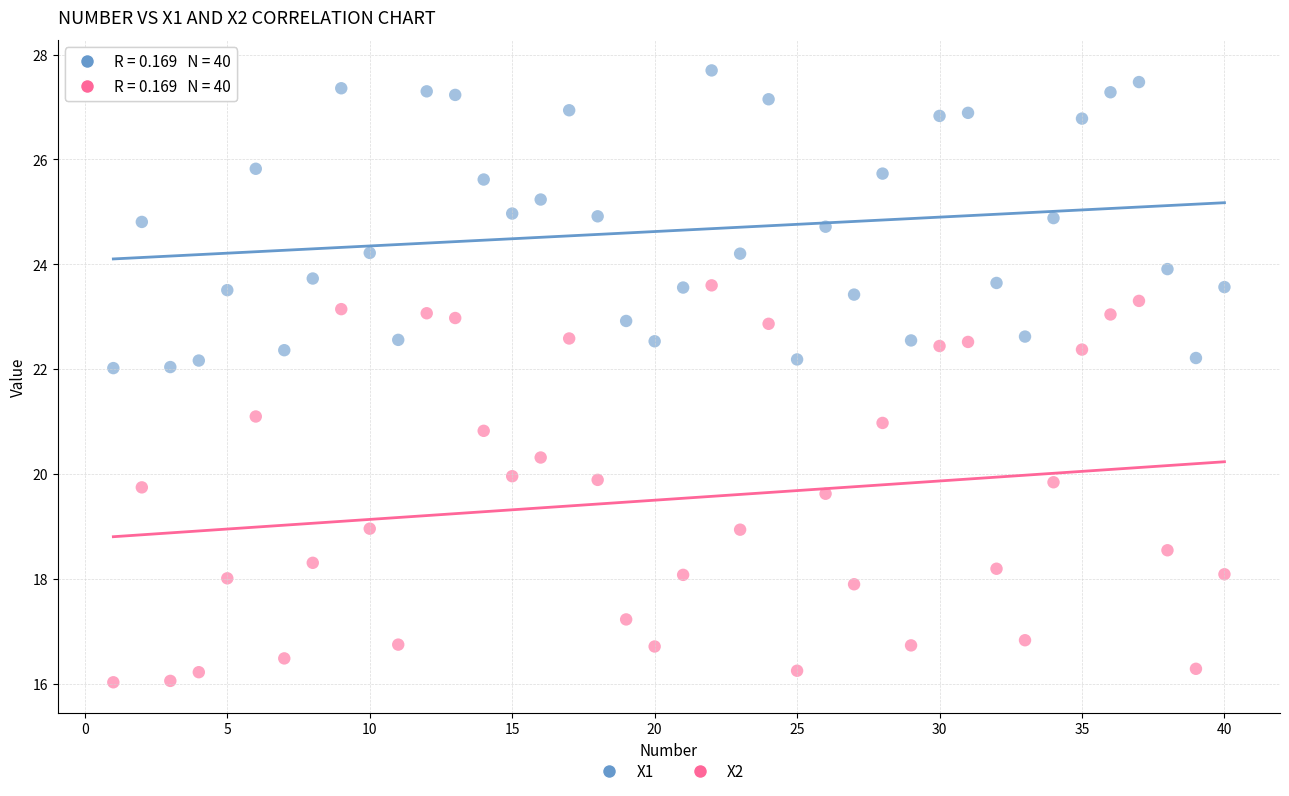

What is the X range (max minus min) for the scatter plot?

39.0